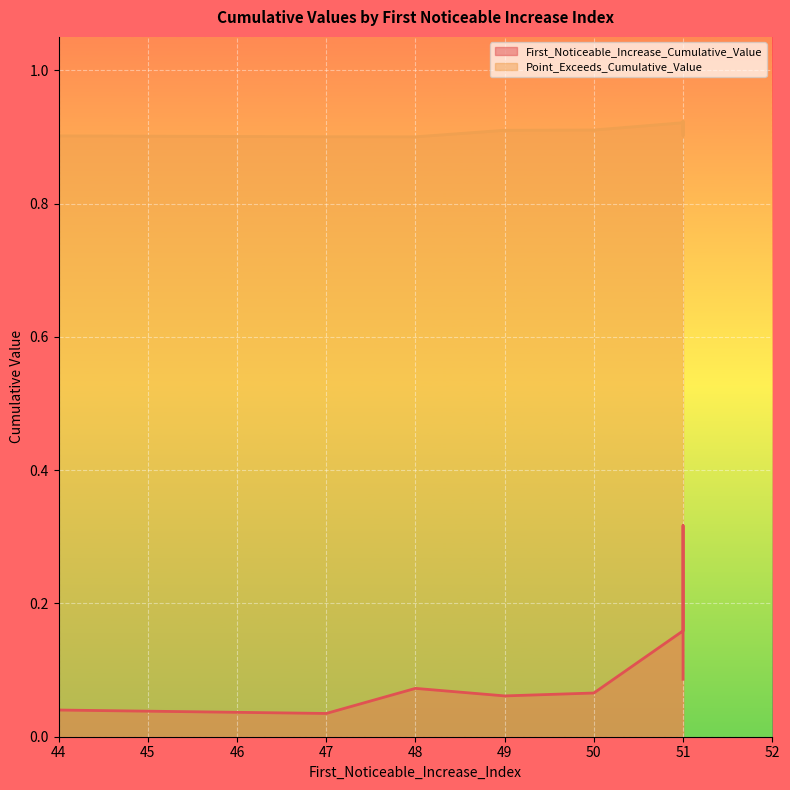

Which series has the largest range (max minus min)?

First_Noticeable_Increase_Cumulative_Value